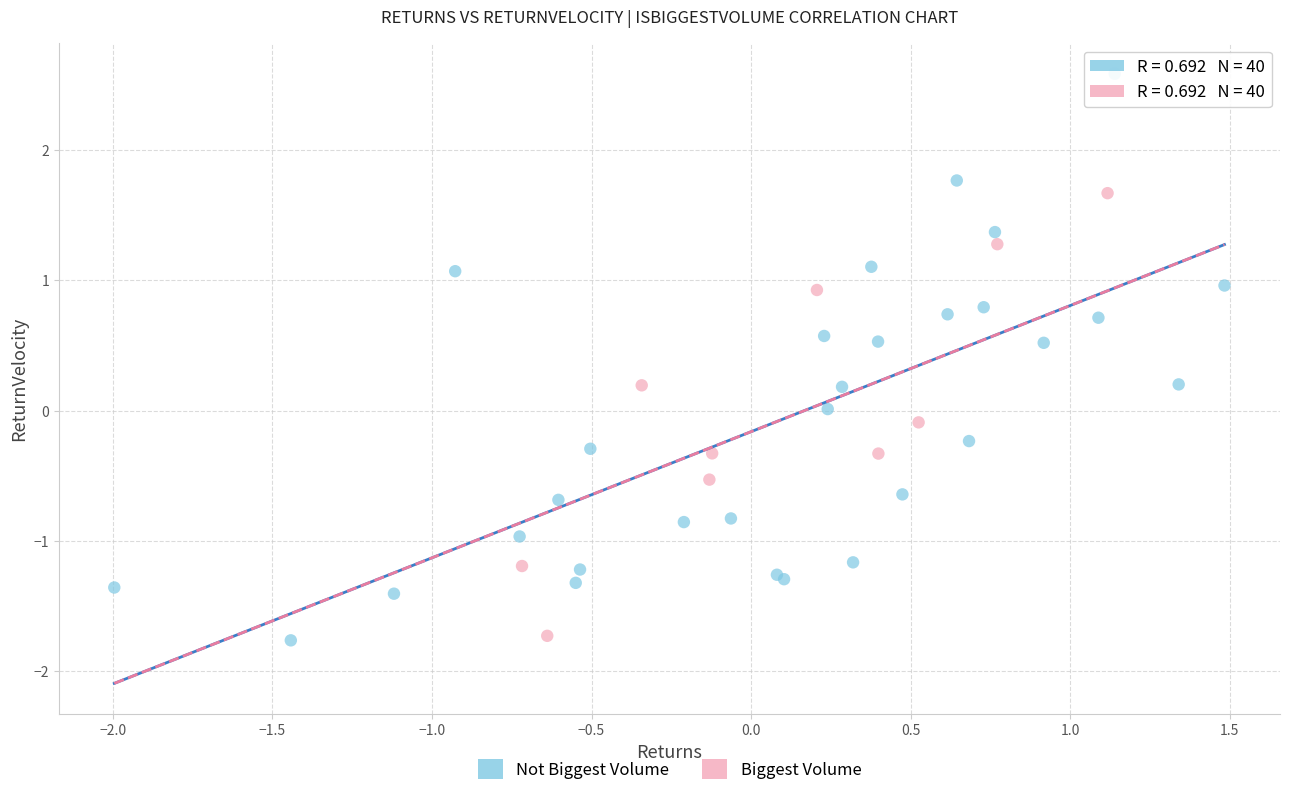

Which series has the widest spread of Y values?

Not Biggest Volume